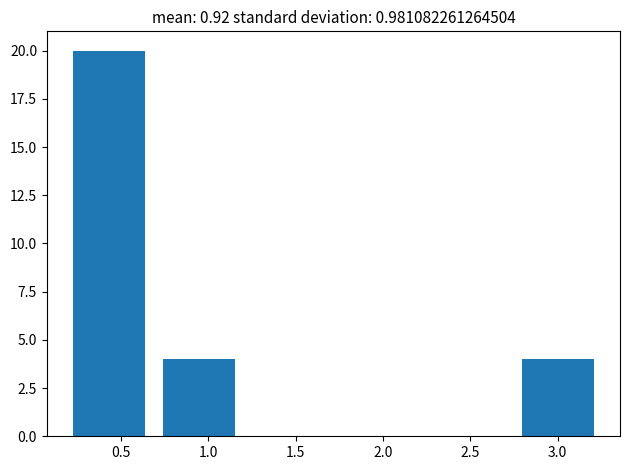

Reading left to right, transcribe this chart: for each bar, give the range it covers on the x-axis and its height. Neither the bar edges nor the heights are printed on the chart, so give them approximately, as read against the axes.

0.25 to 0.75: 20
0.75 to 1.25: 4
1.25 to 1.75: 0
1.75 to 2.30: 0
2.30 to 2.80: 0
2.80 to 3.30: 4